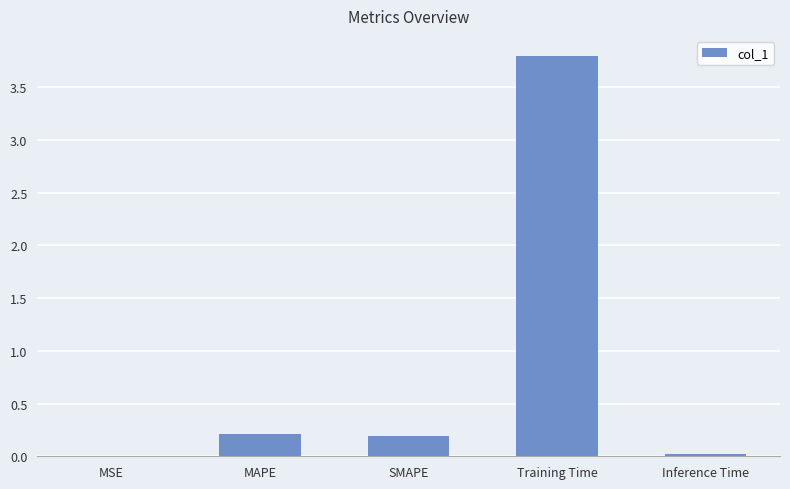

What is the sum of the values at MSE and Training Time?

3.8